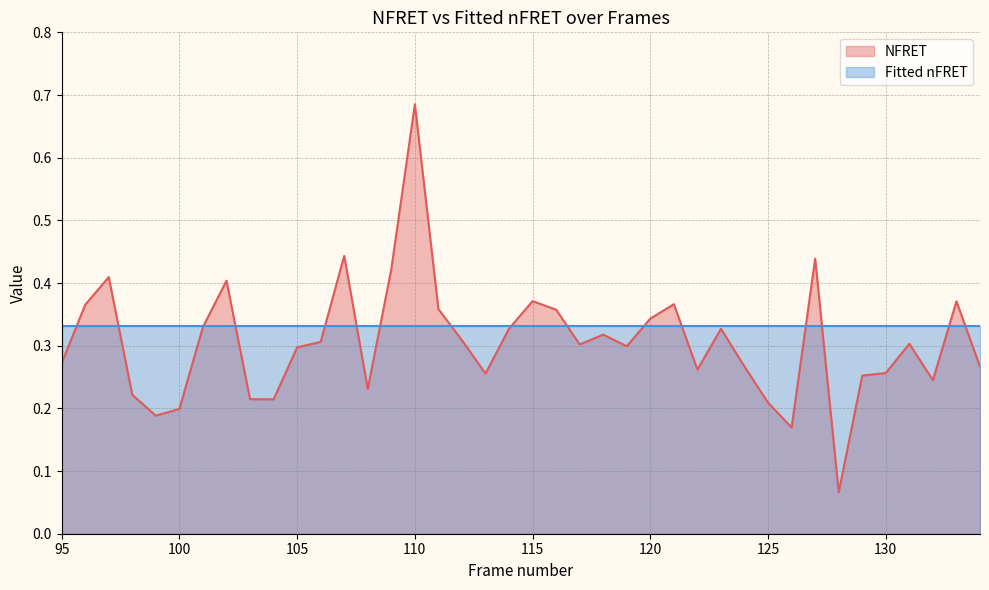

How many interior local peaks (higher than both neighbors) does the data have?

11